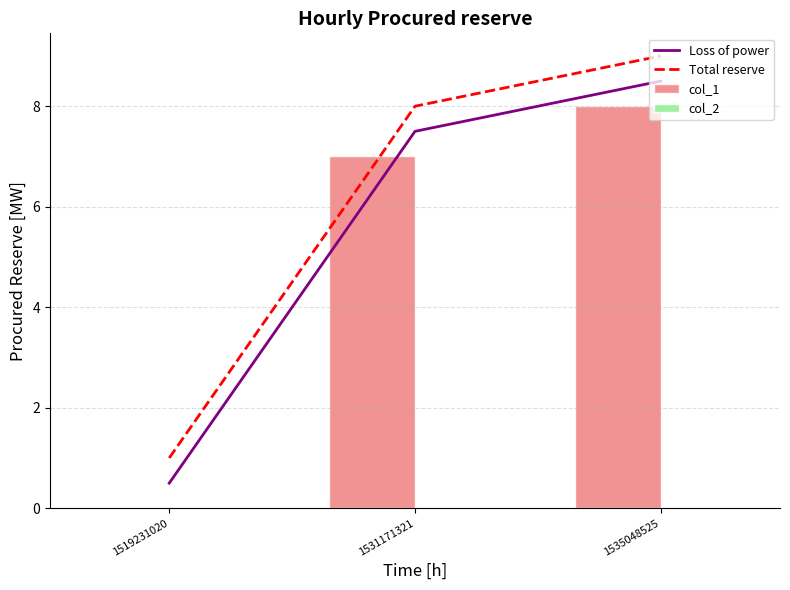

What is the difference between the Loss of power values at 1519231020 and 1531171321?

7.0